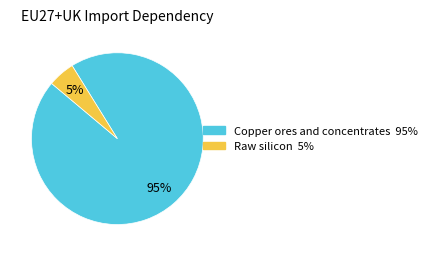

How many slices are in this pie chart?

2